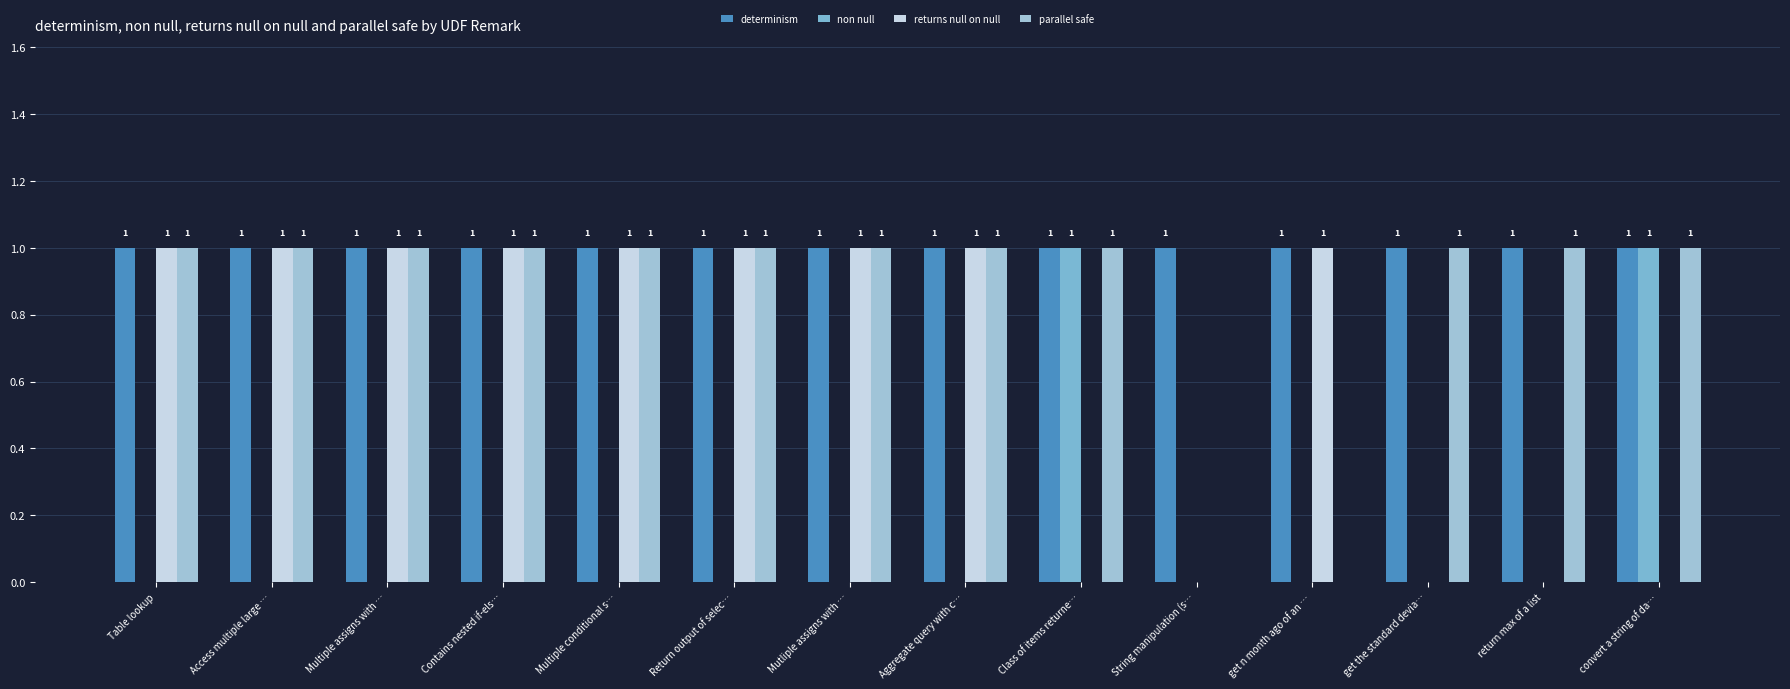

Does the chart contain stacked bars?

No